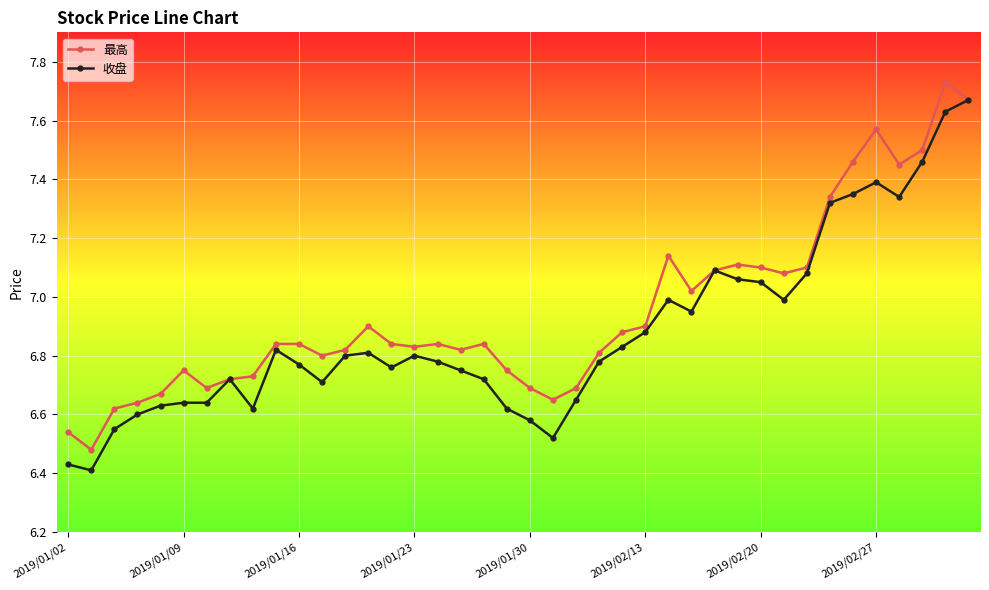

True or false: 收盘 has more than 1 interior local peaks.

True